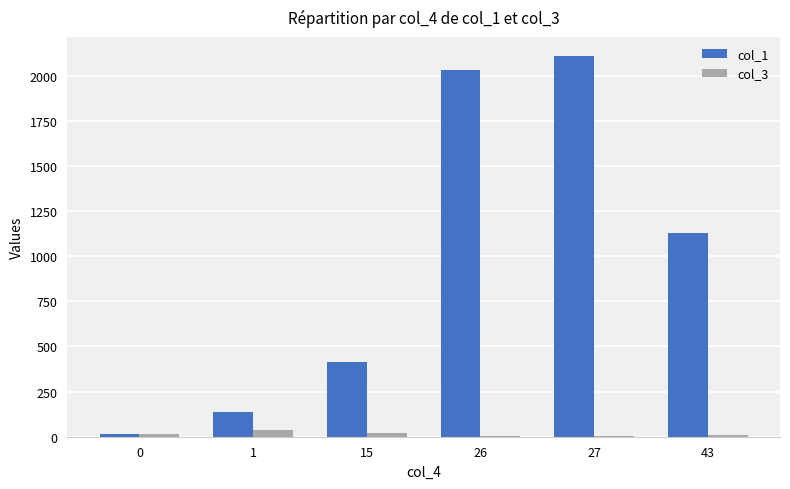

What is the greatest value displayed?

2109